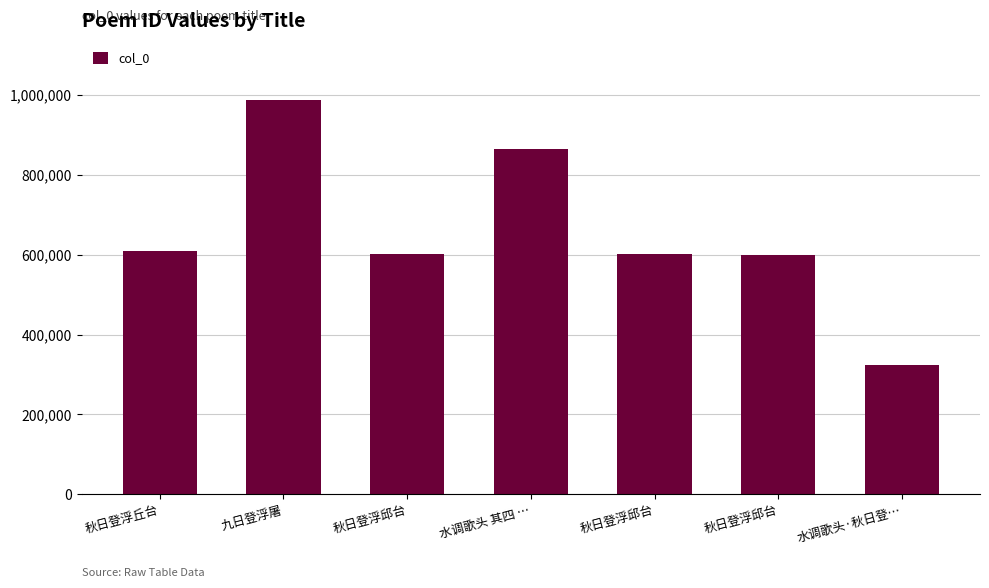

True or false: the data shows 865776 at 水调歌头 其四 ….

True